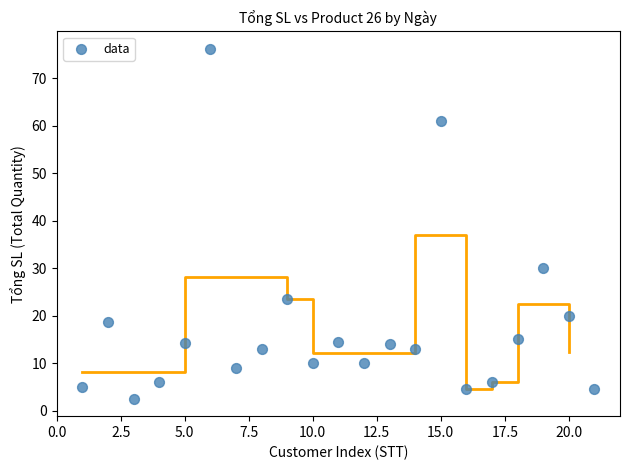

What is the range of X values (max minus min)?

20.0